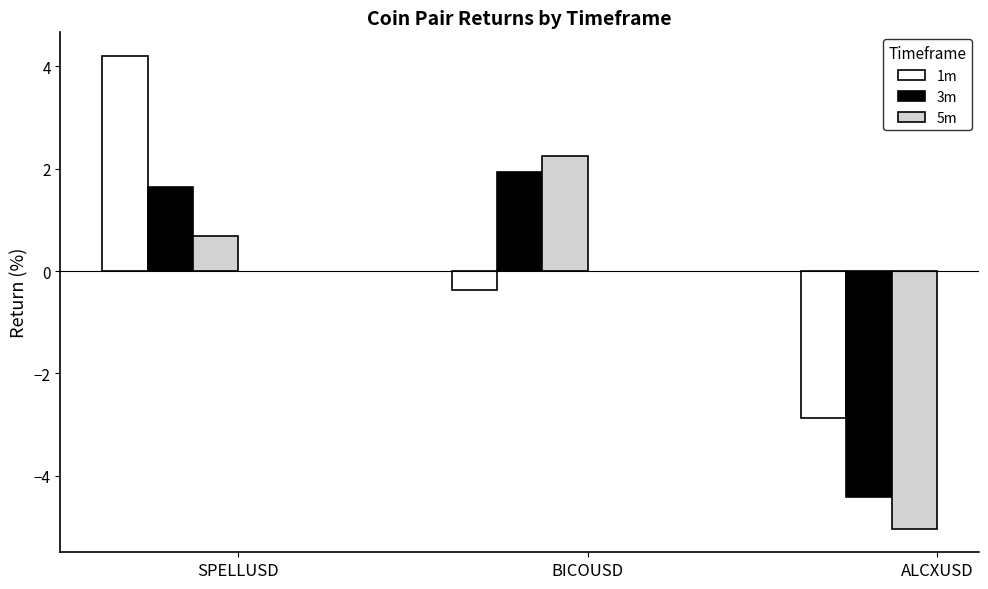

How many values in the 5m series are below 0?

1